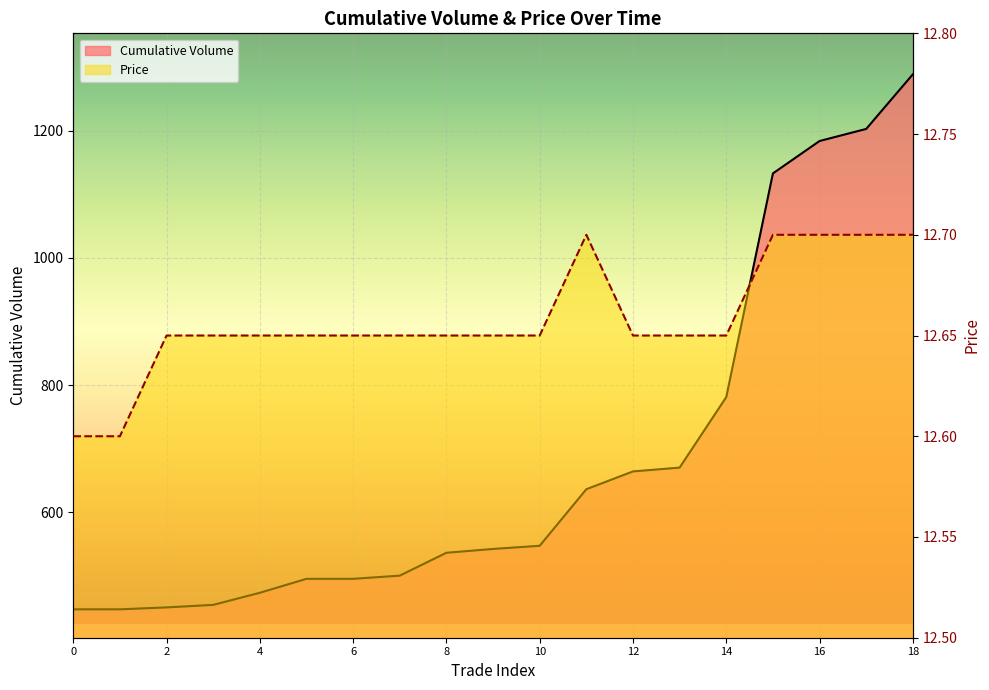

The Price series shows 3.9 at 6. True or false?

False